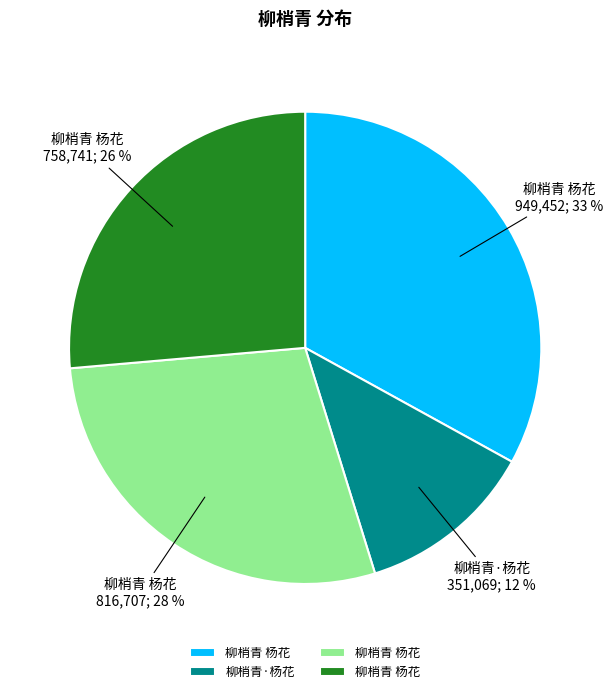

How many slices are in this pie chart?

4